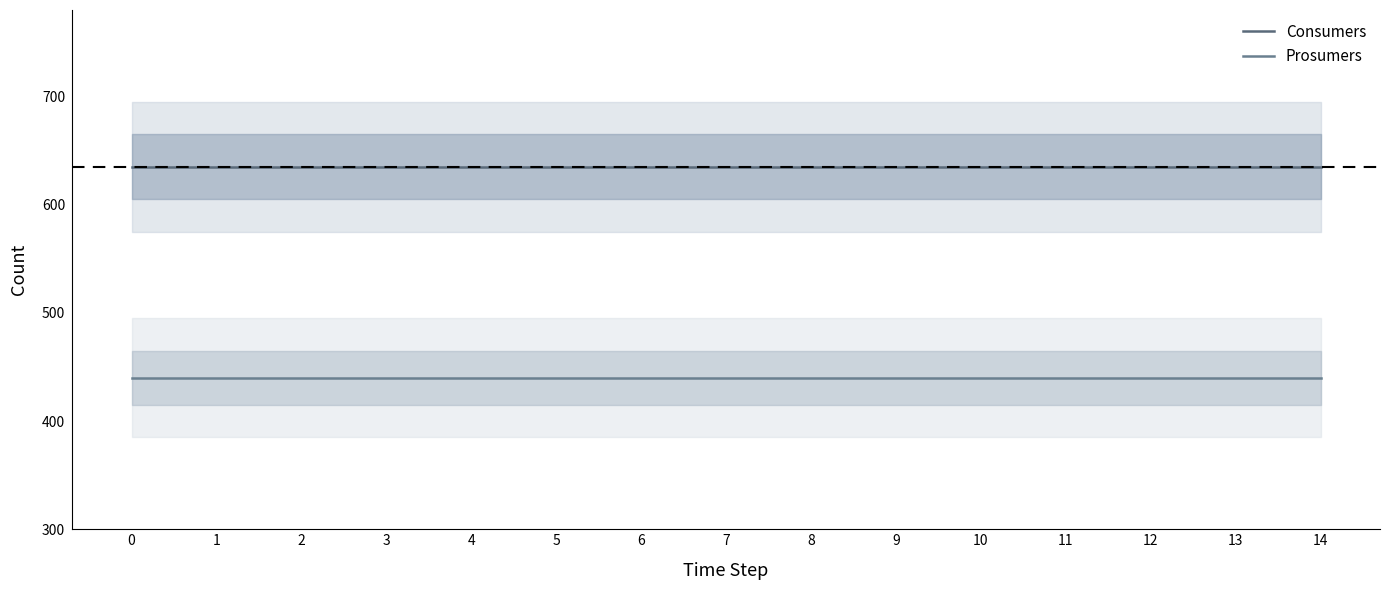

True or false: Prosumers has more than 1 points higher than both neighbors.

False